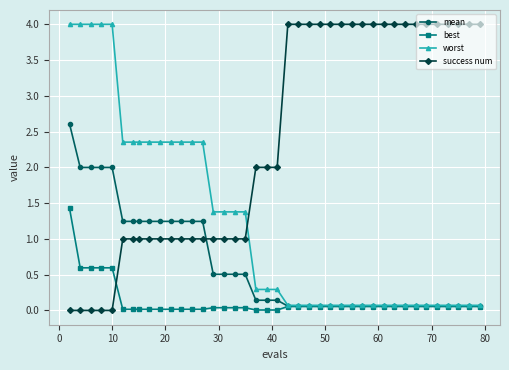

Which series has the largest total across all categories?

success num